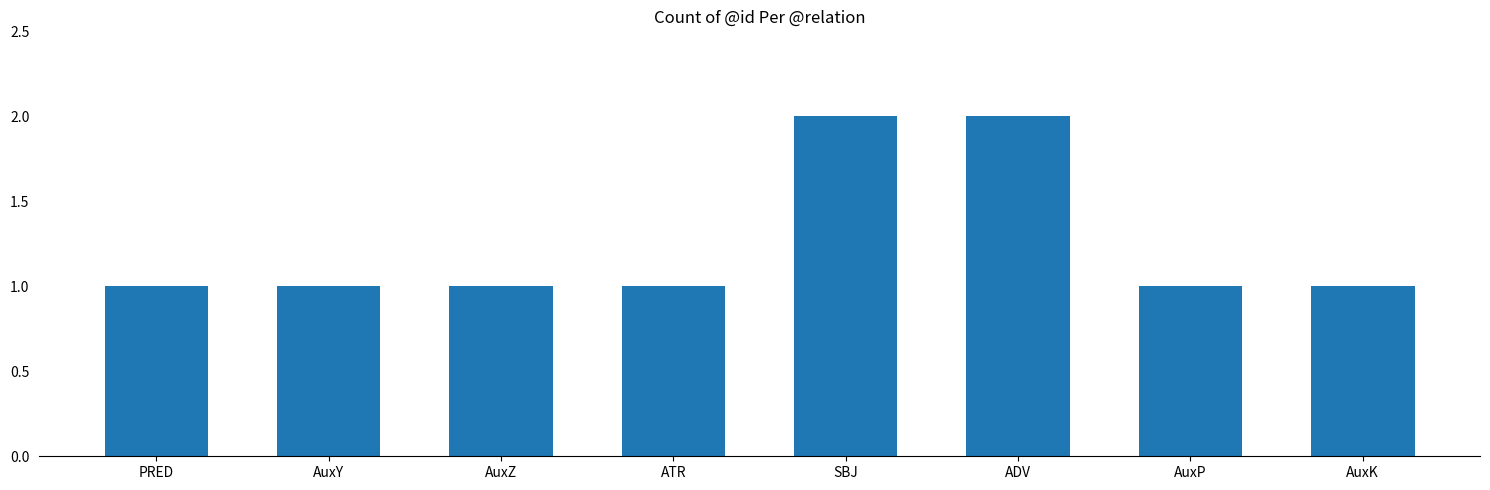

The value at AuxY is 1. True or false?

True